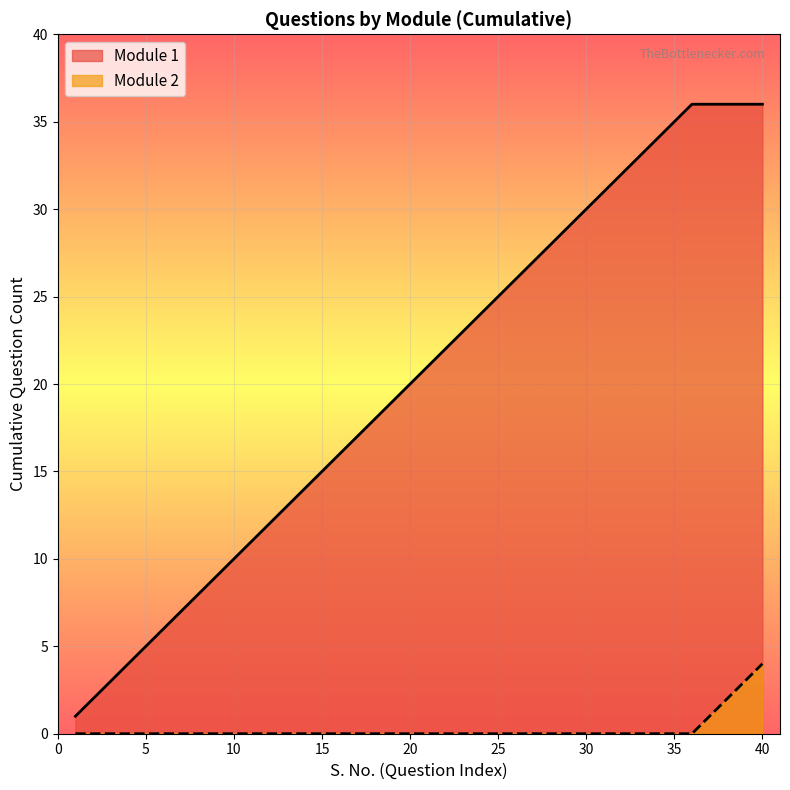

The value of Module 1 at 30 is 15. True or false?

False